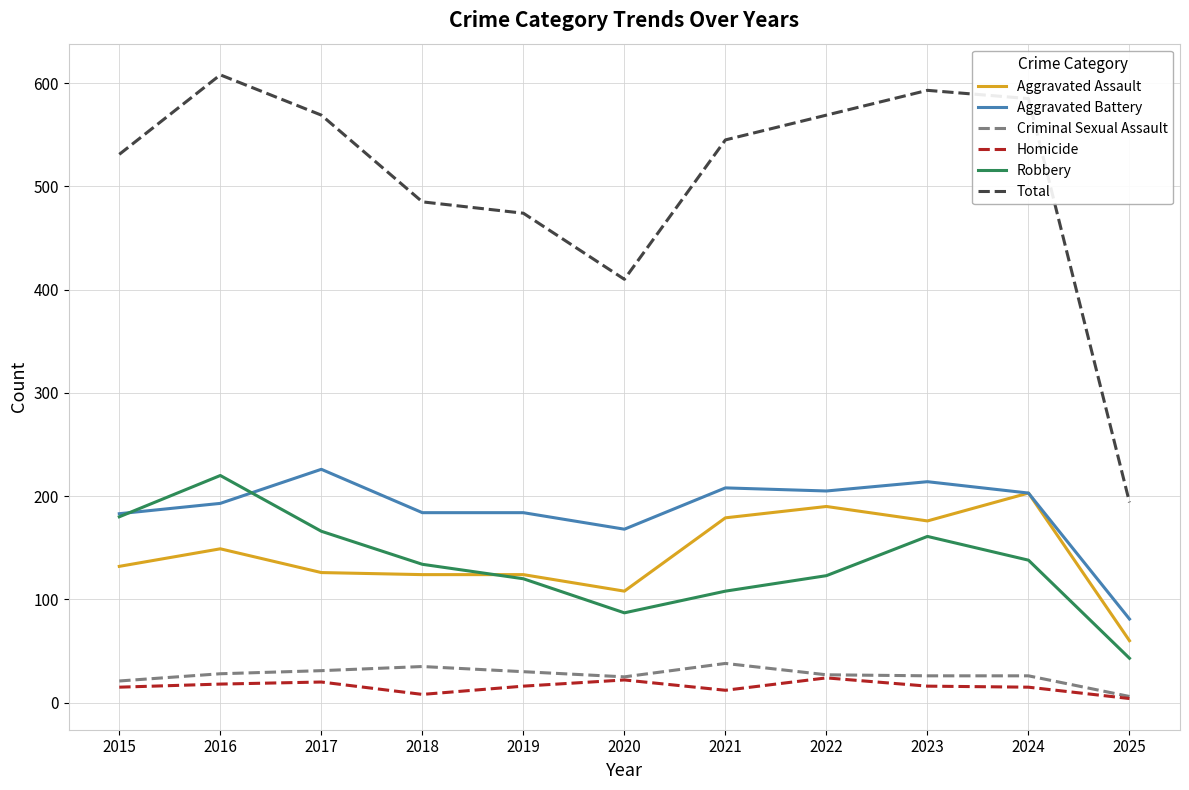

At how many categories does at least one series exceed 309?

10